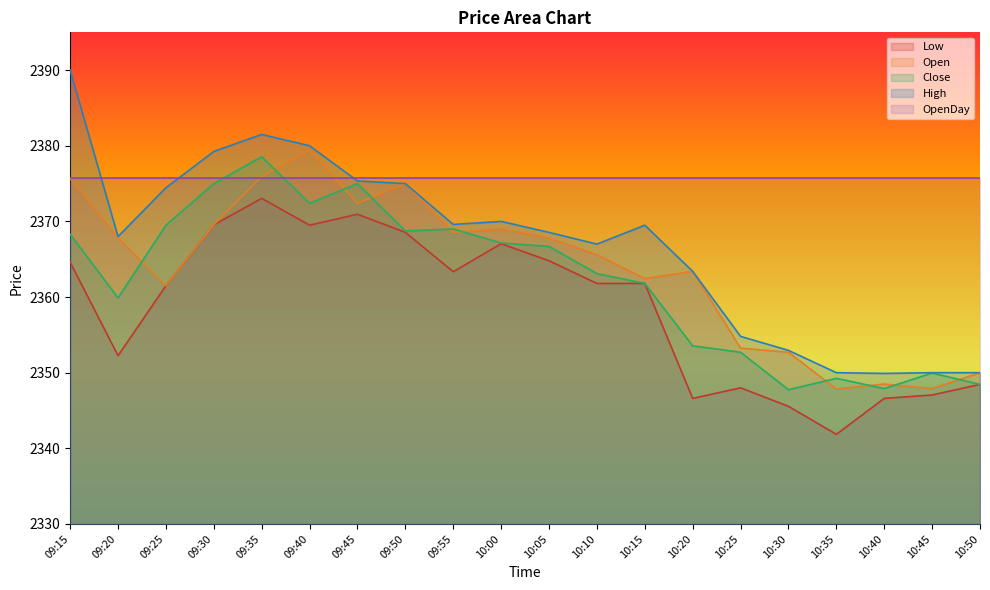

How many lines are shown in the chart?

5